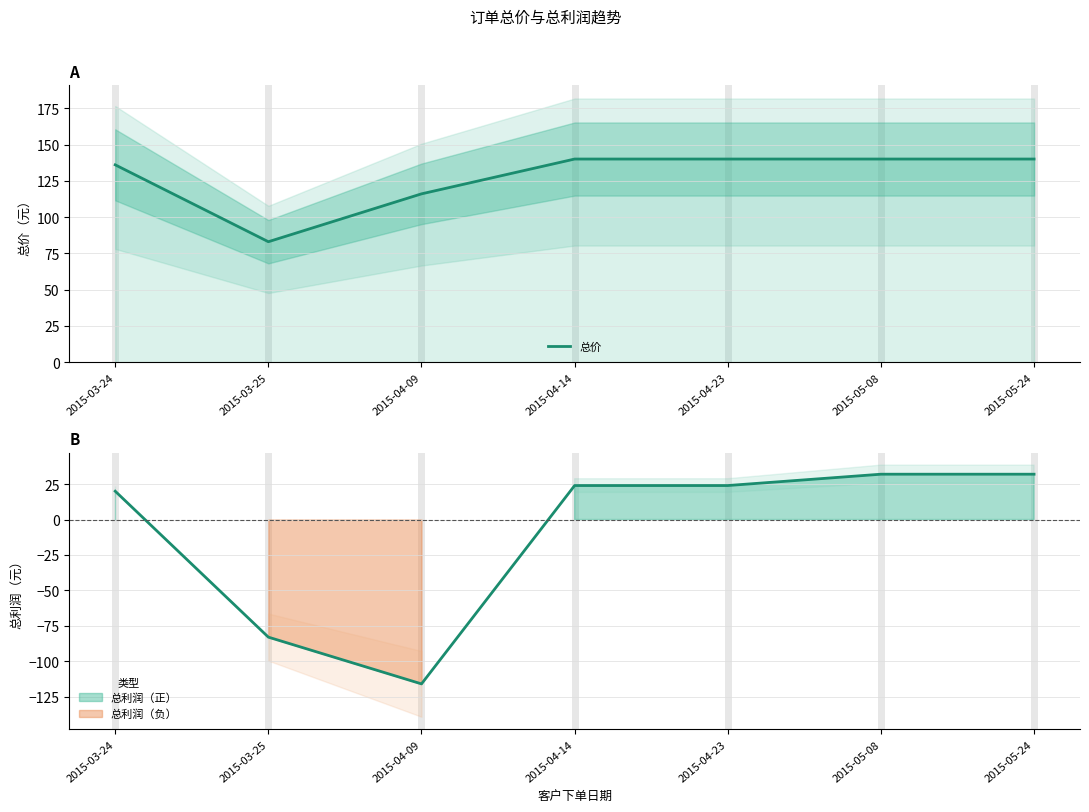

How many values are below 140?

3